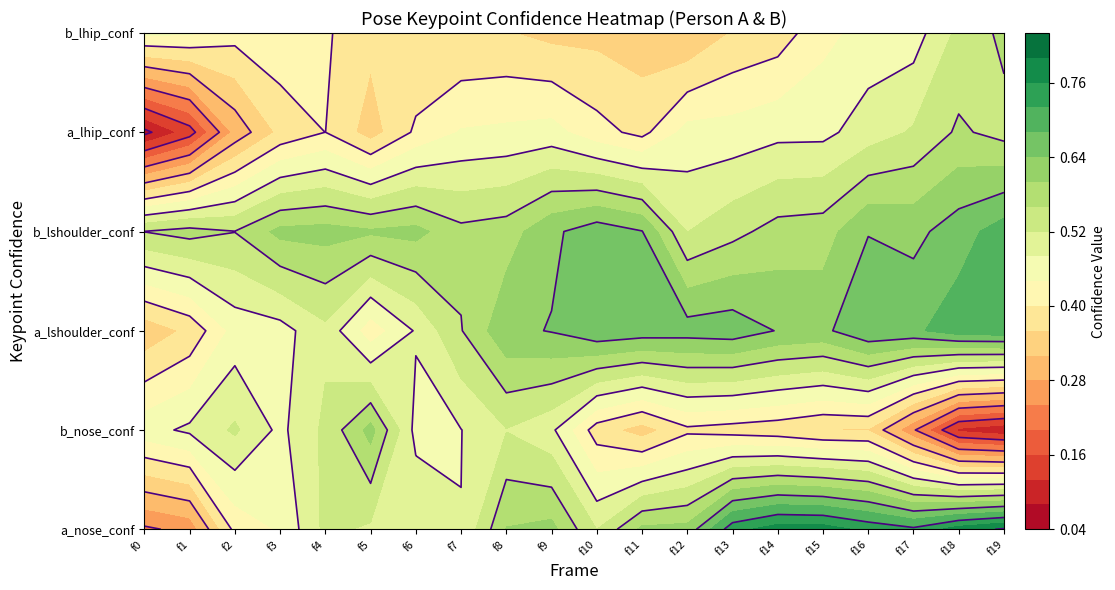

What is the minimum value shown in the chart?

0.1